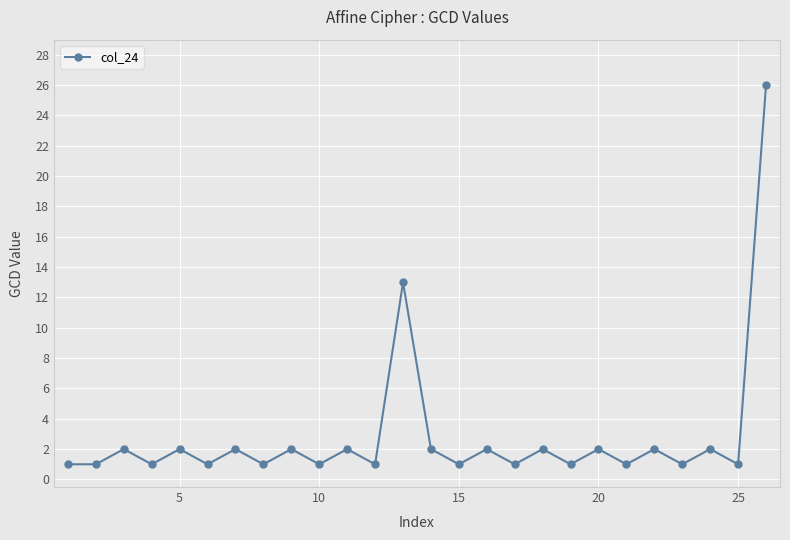

True or false: there are more than 1 points higher than both neighbors.

True